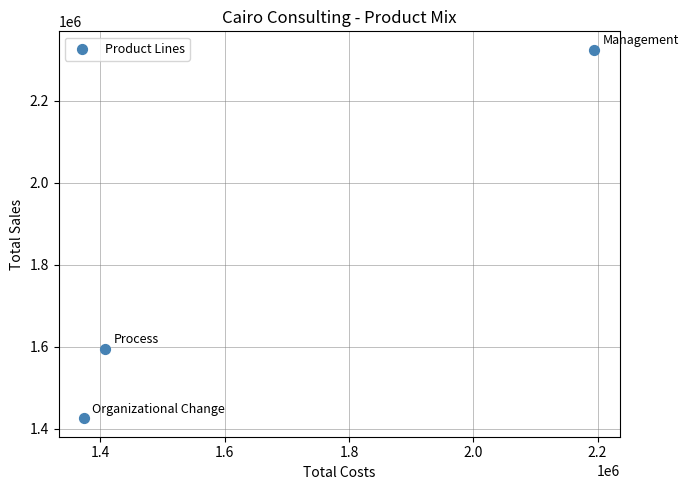

What Y value in the scatter plot is closest to 1875000?

1595000